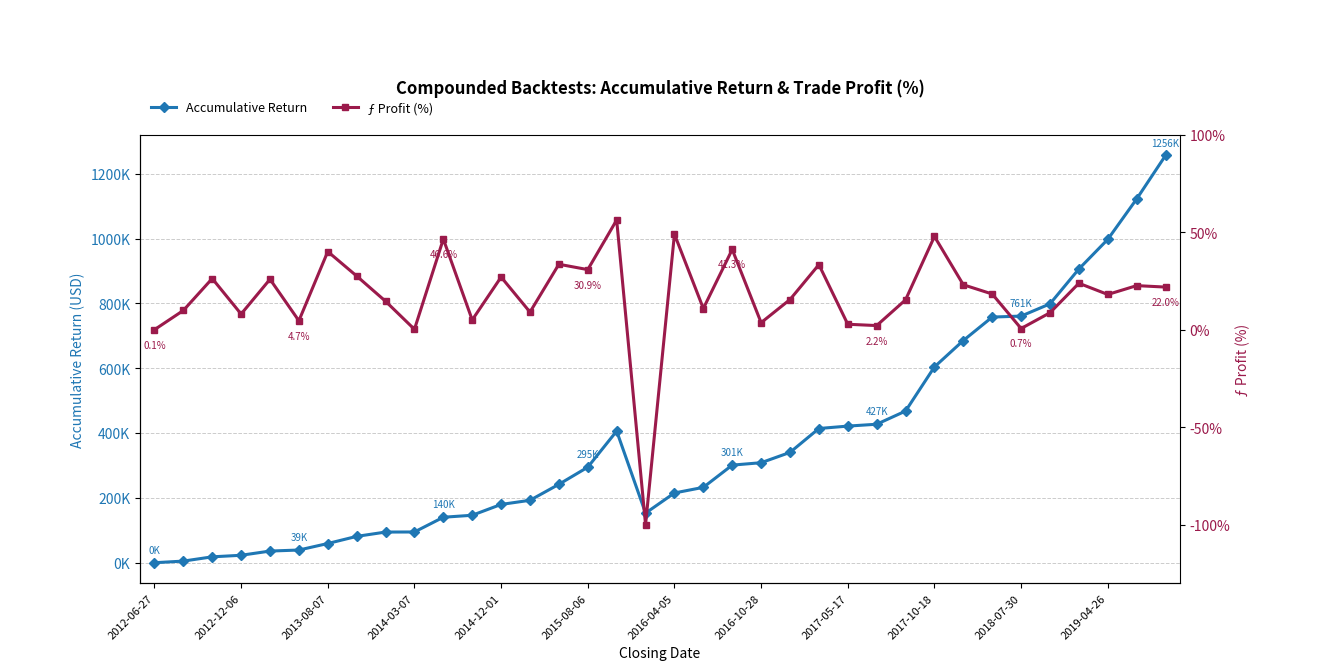

What is the sum of the Accumulative Return values at 28 and 12?

865350.5